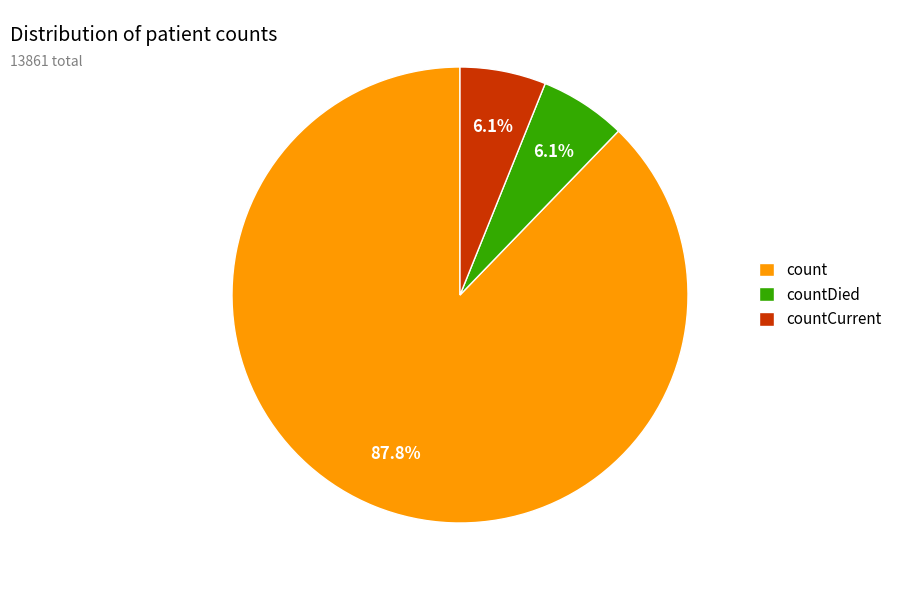

Which category has the biggest portion of the pie?

count